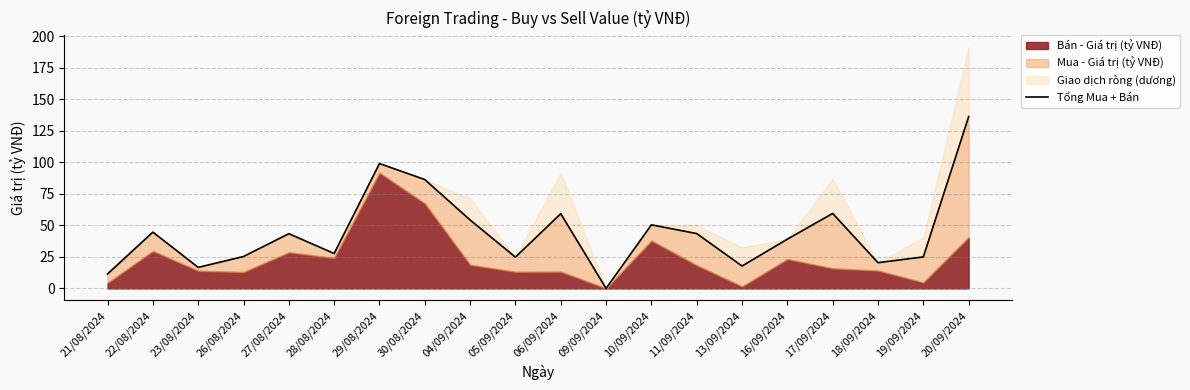

What position from the right is 22/08/2024?

19